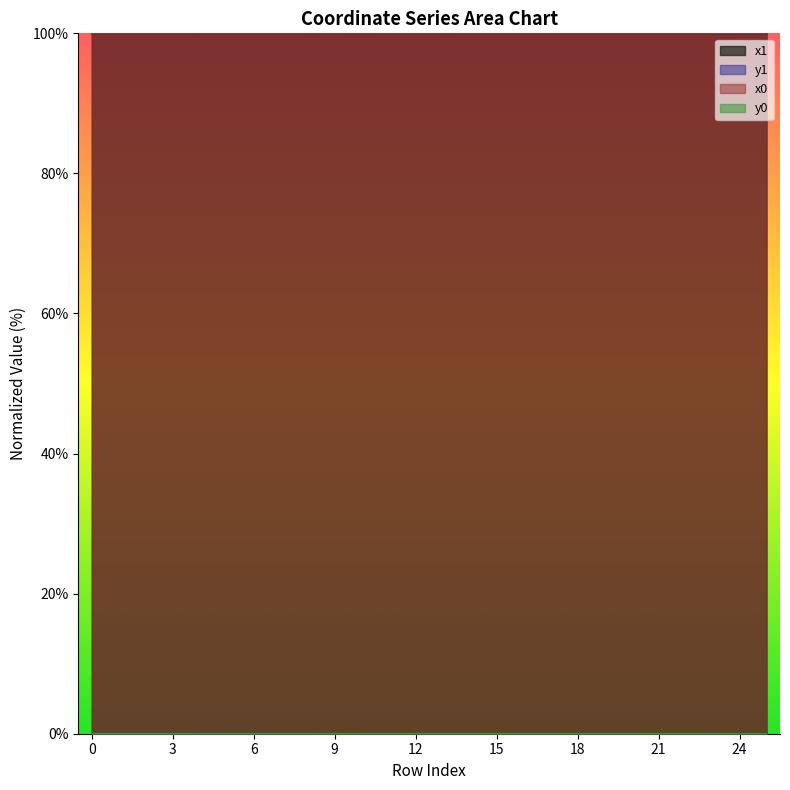

What is the sum of the x1 values at 18 and 19?

200.0